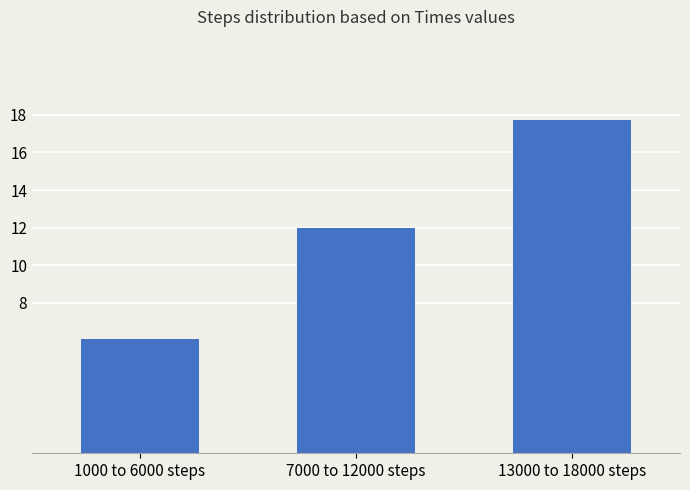

What is the difference between the maximum and minimum values?

11.7